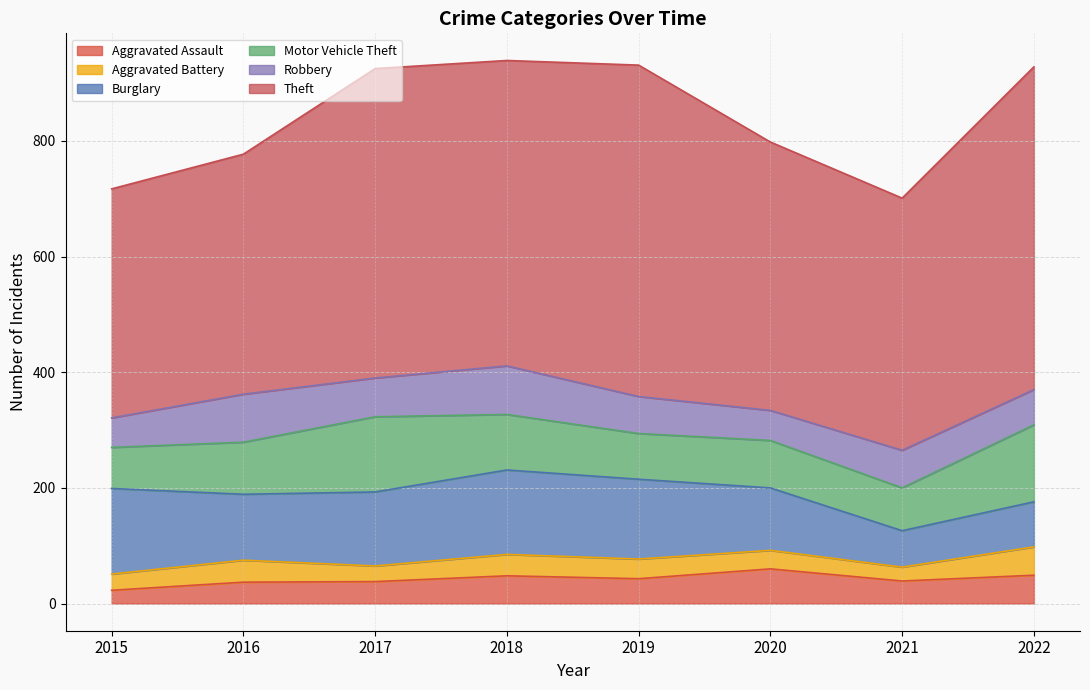

What is the value of the Theft point at the 3rd from the left?

535